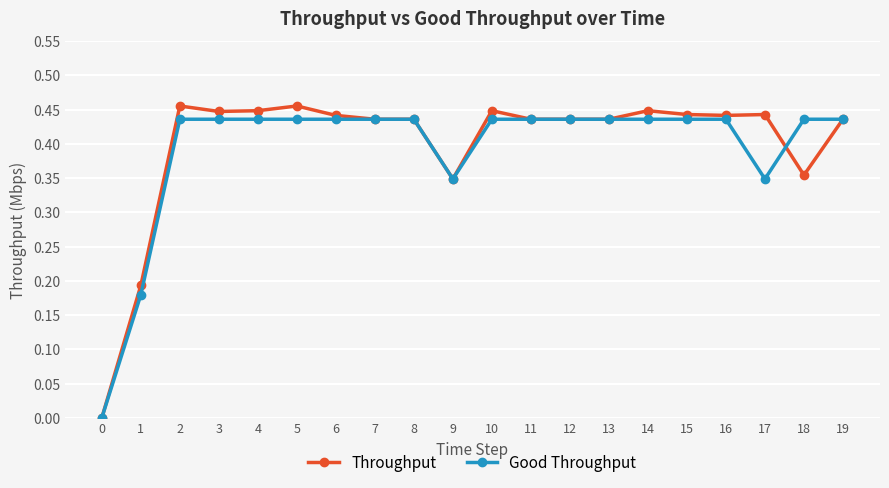

True or false: Throughput has more than 1 points higher than both neighbors.

True